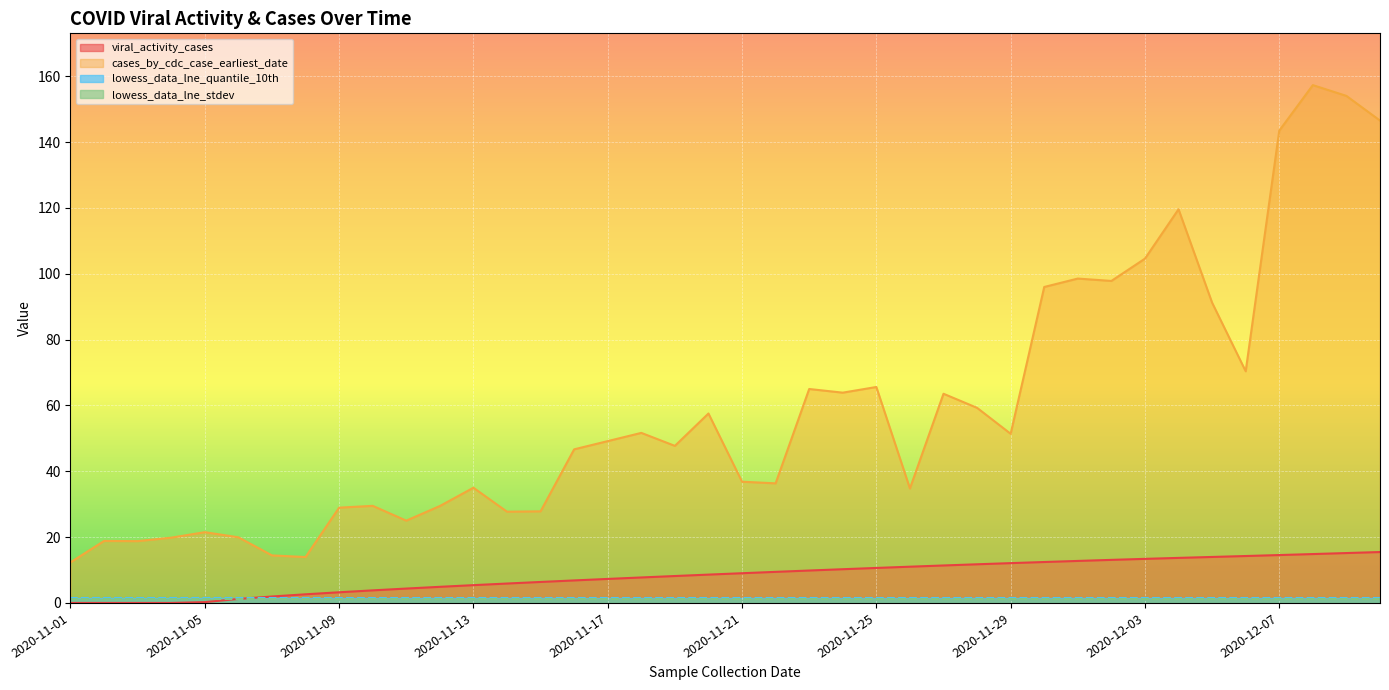

What position from the right is 2020-11-11?

30